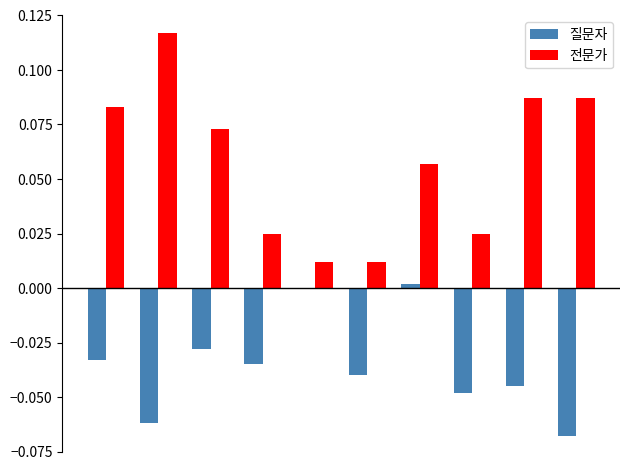

Which series has the largest total across all categories?

전문가